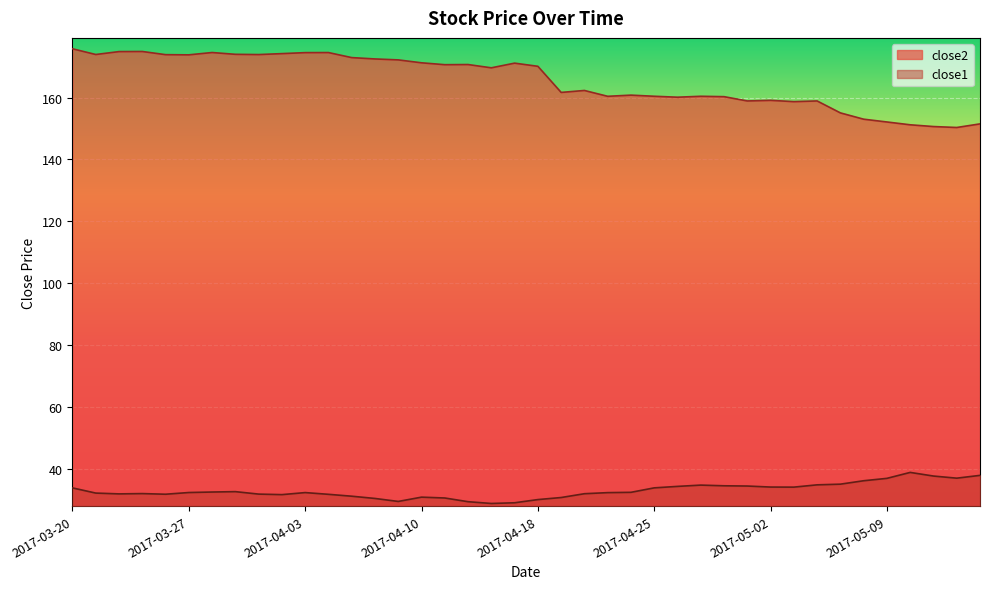

At which label does close1 first exceed 32?

2017-03-20